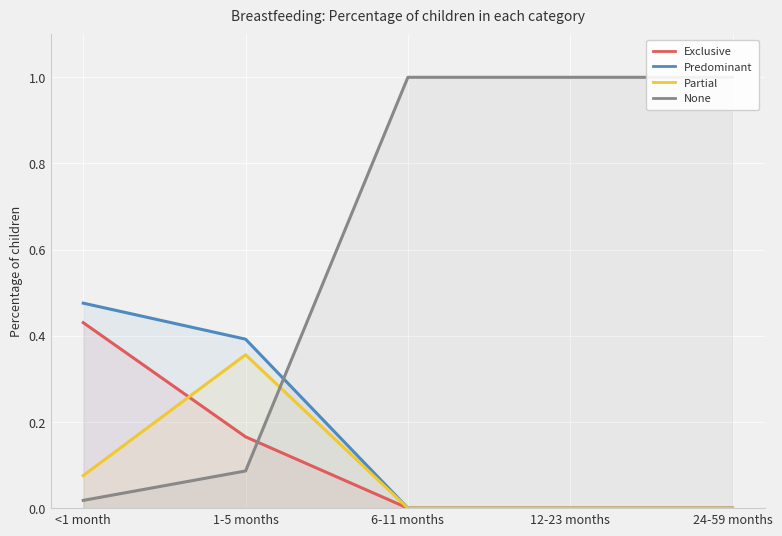

At which label is None closest to 0?

<1 month